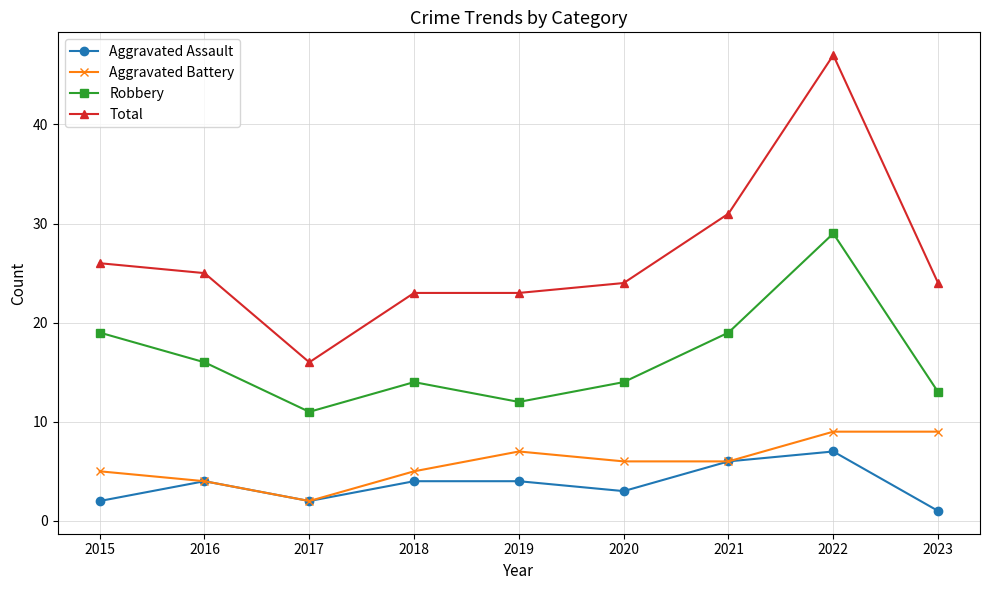

Which series has the largest range (max minus min)?

Total